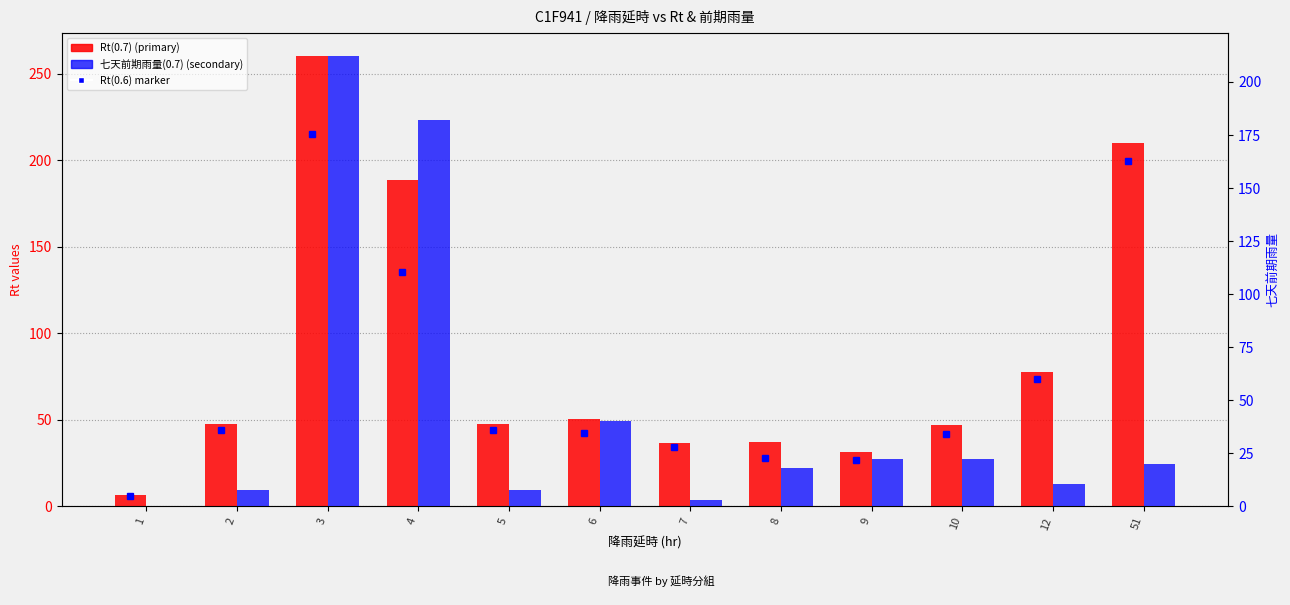

At how many categories does at least one series exceed 81?

3